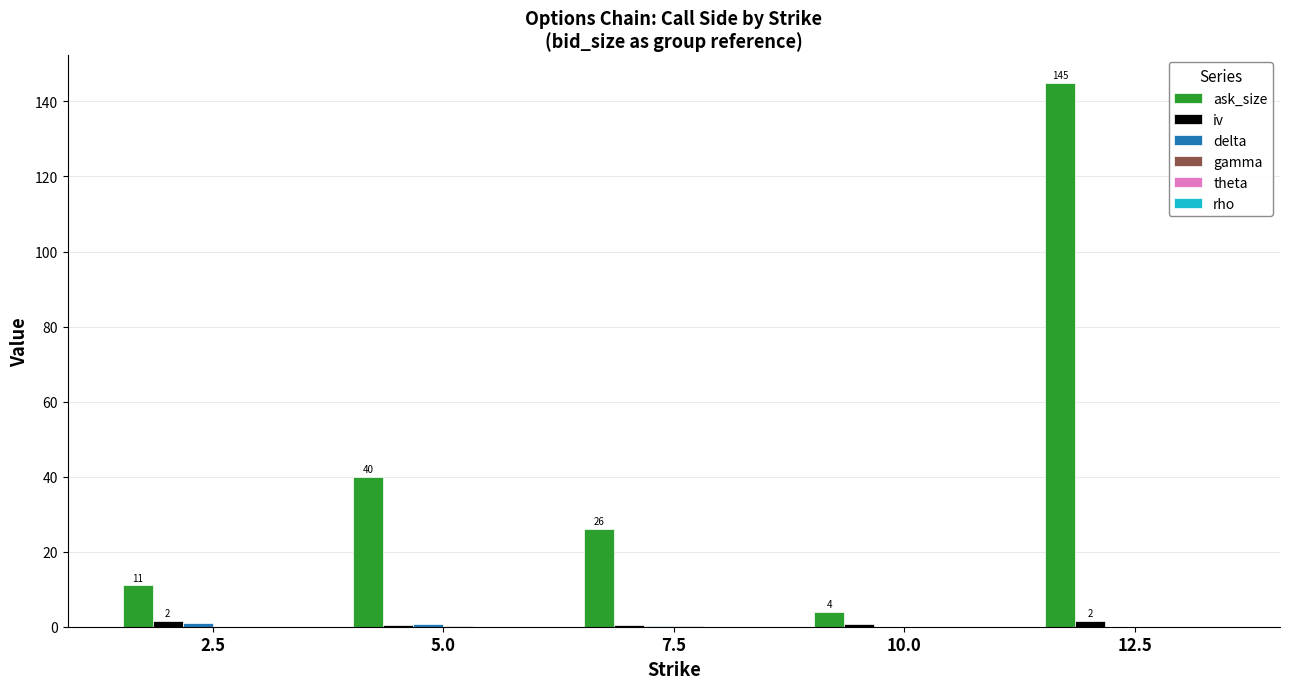

Are the bars horizontal?

No